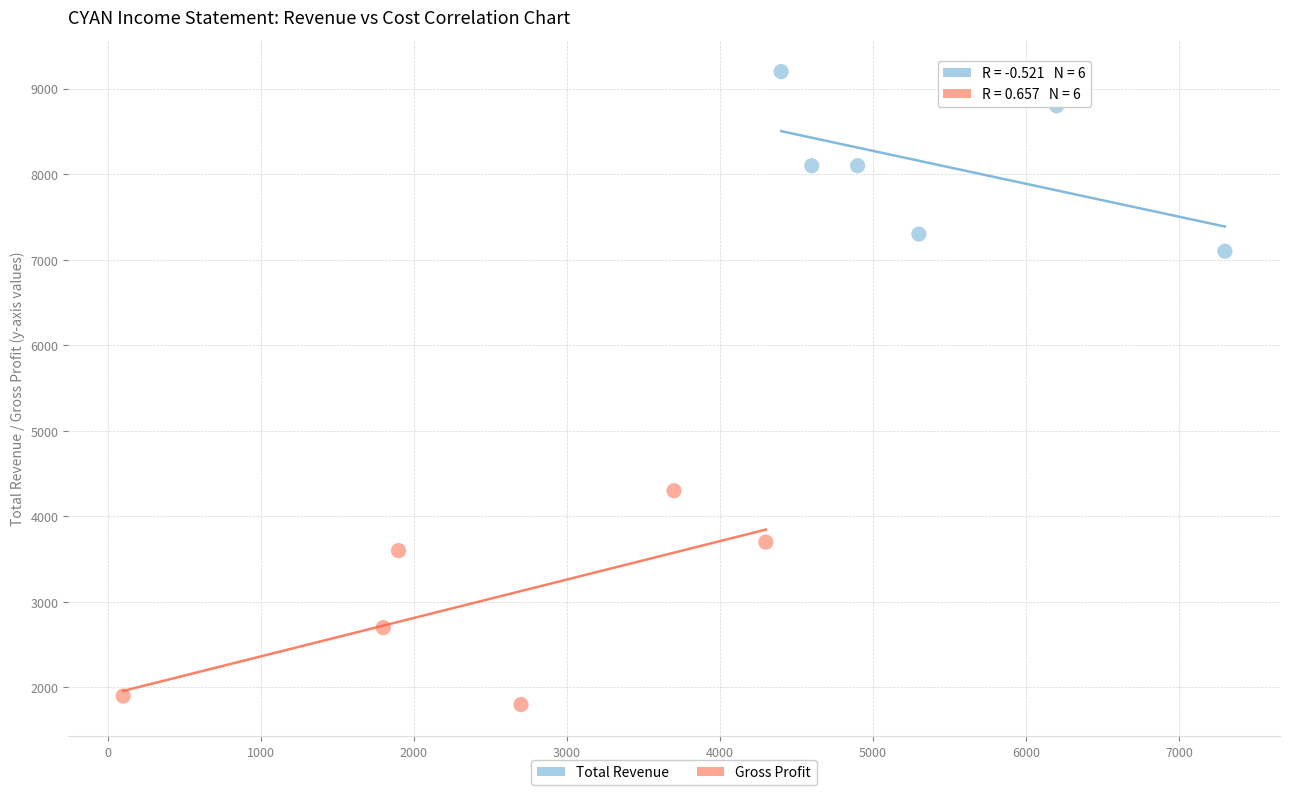

What are all the series names shown in the legend?

Total Revenue, Gross Profit